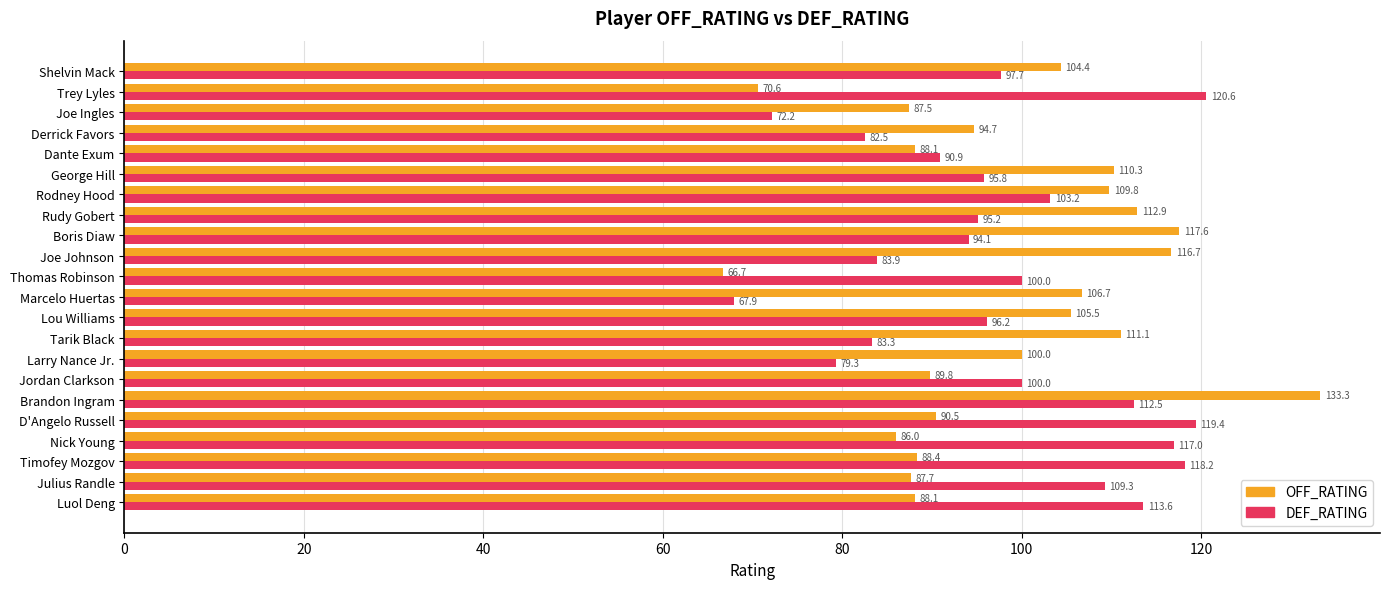

What is the maximum value shown in the chart?

133.3